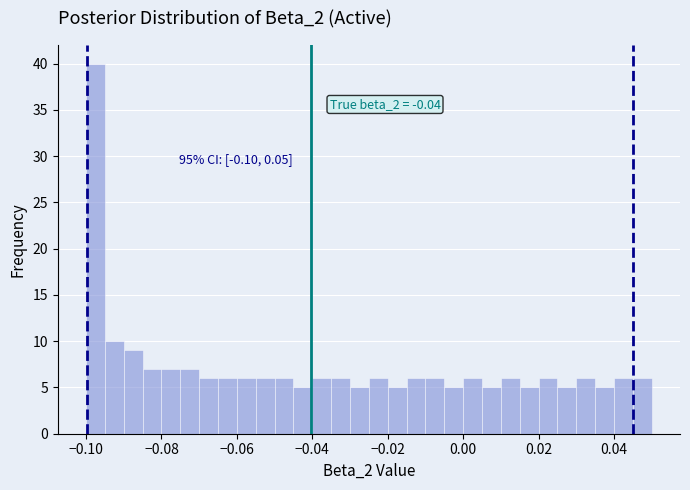

Read against the x-axis, roughly where is the centre of the tallest bar?

-0.098